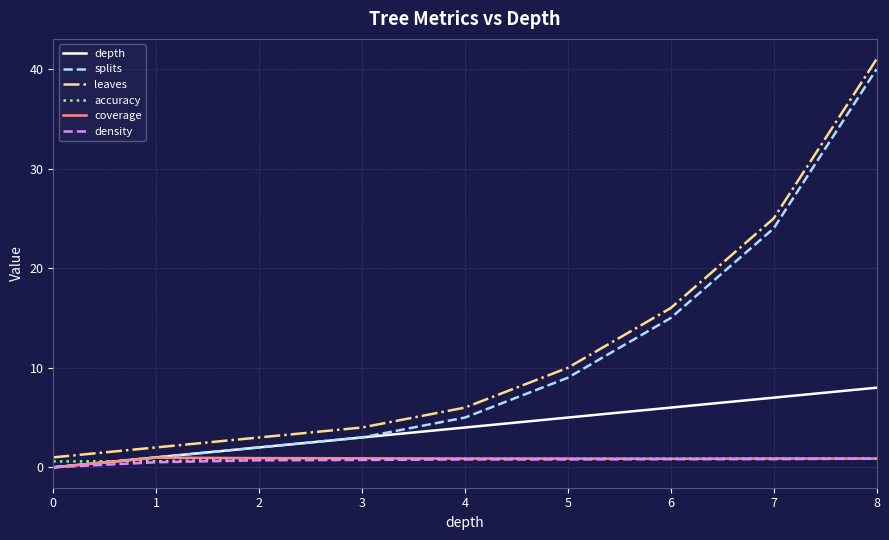

True or false: leaves has a value of 1.0 at 0.

True